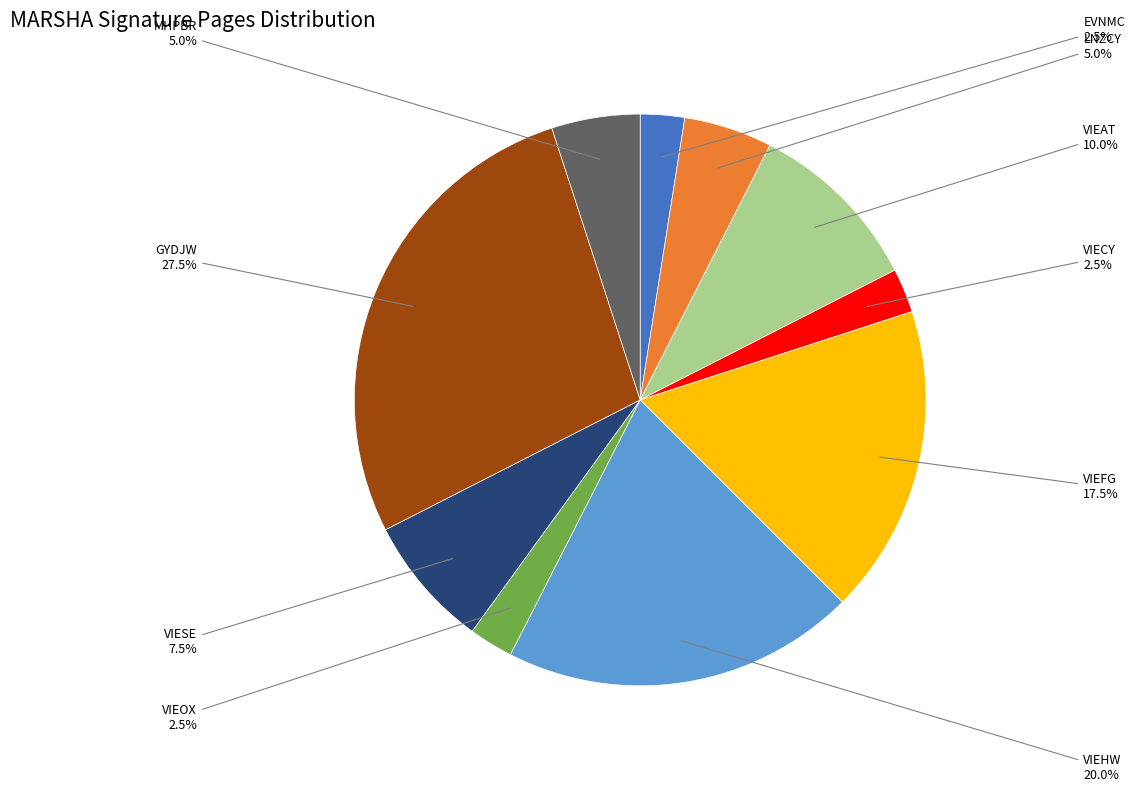

Which category has the biggest portion of the pie?

GYDJW